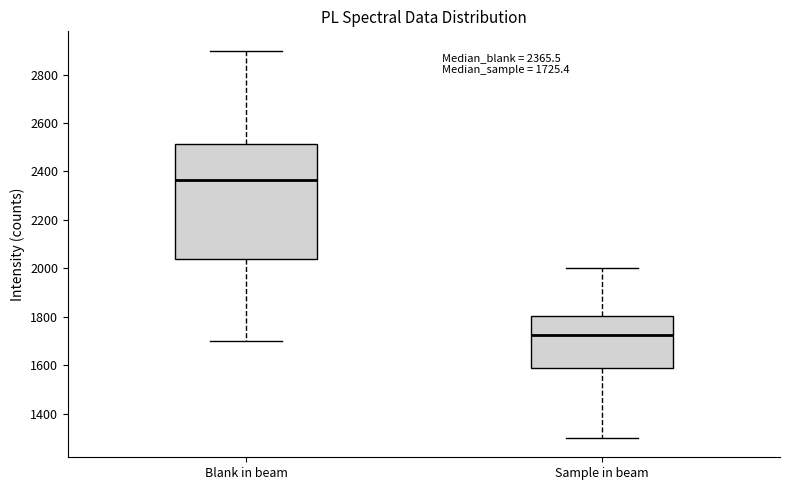

Comparing the boxes themselves (not the whiskers), which one is the tallest?

Blank in beam